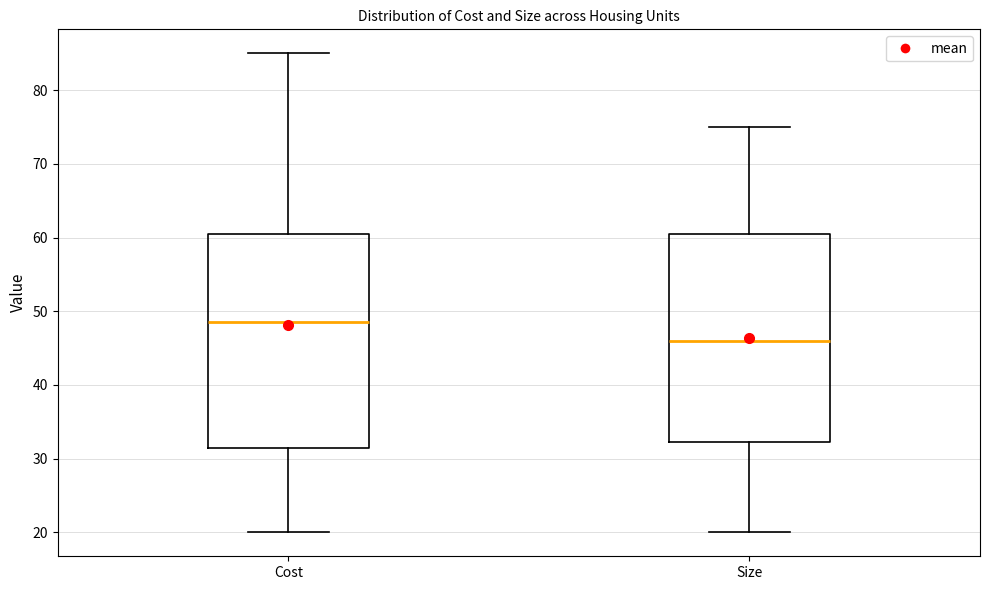

Reading left to right, read every box against the y-axis: the position of its median line, the range the box covers, and the ends of its whiskers. The values are not printed on the chart, so give them approximately, as read against the axis.

Cost: median 49, box 32 to 61, whiskers 20 to 85
Size: median 46, box 32 to 61, whiskers 20 to 75